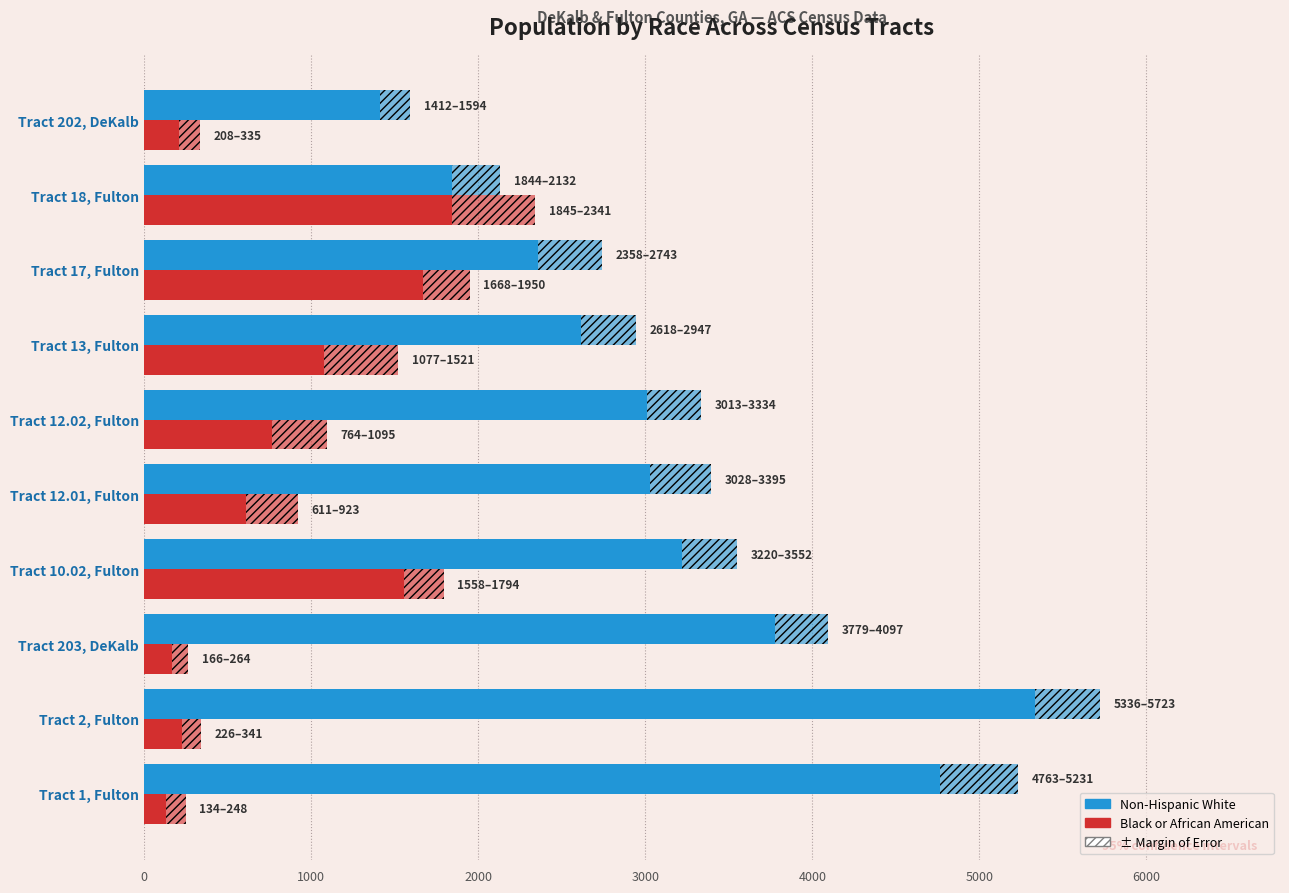

What is the minimum value for Black or African American?

134